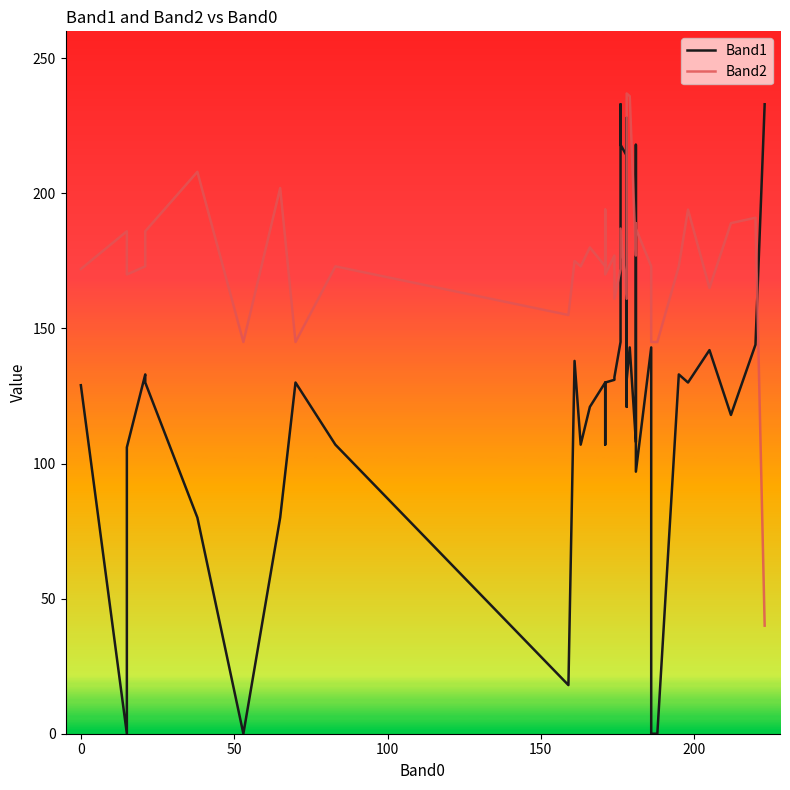

How many data points does each series have?

40